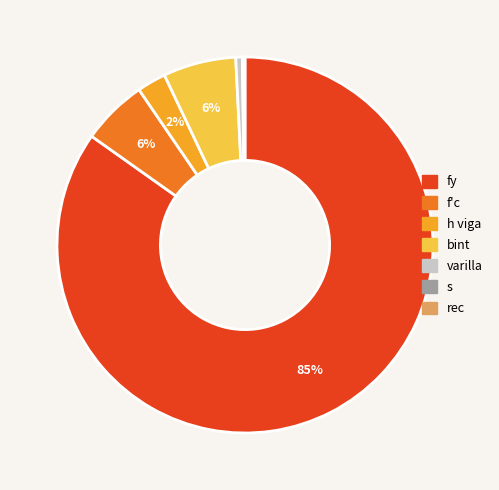

Rank the categories by value from highest to lowest.

fy, bint, f_c, h_viga, varilla, rec, s